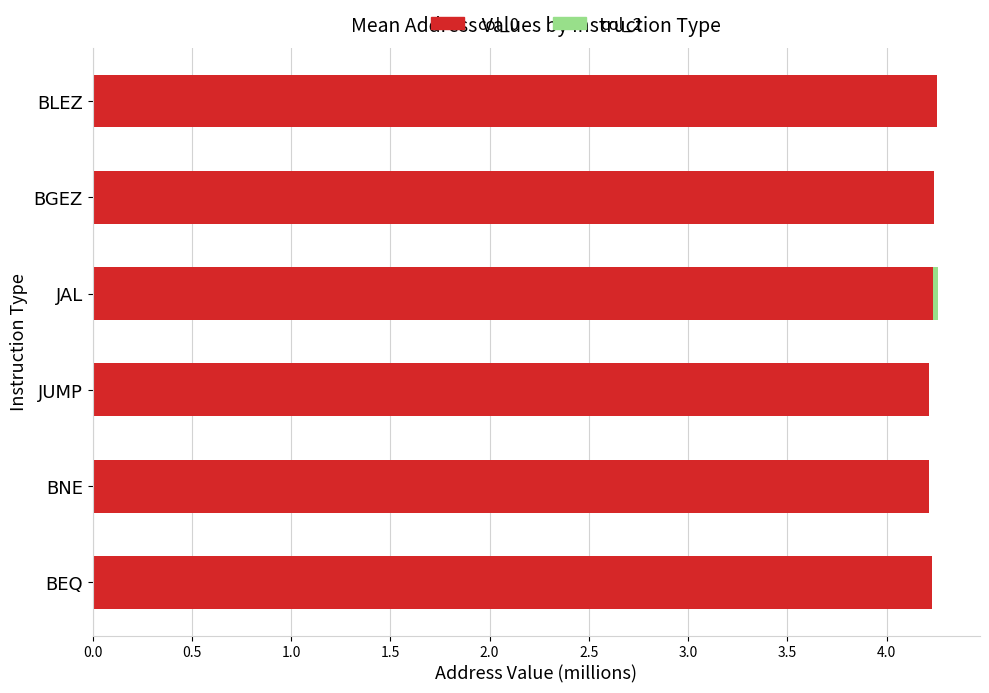

True or false: col_0 has a value of 4.2 at BNE.

True